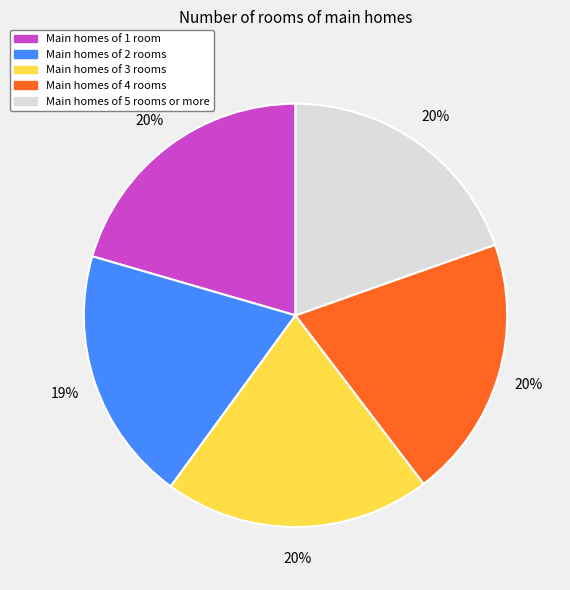

To the nearest percent, what is the average slice percentage?

20%